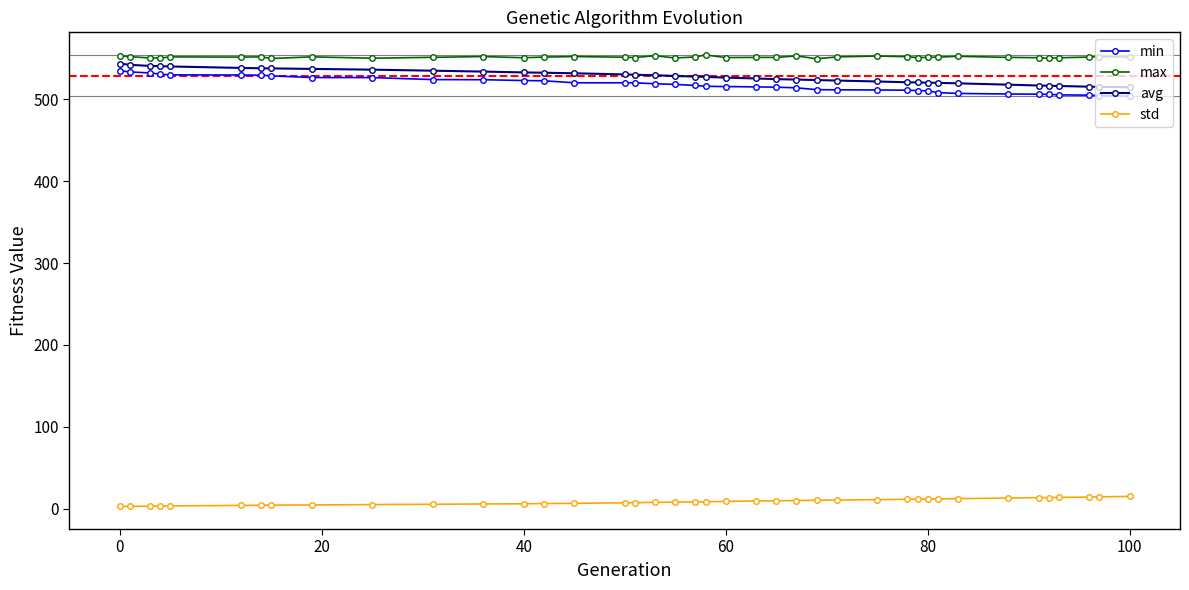

Count the number of categories in the chart.

40